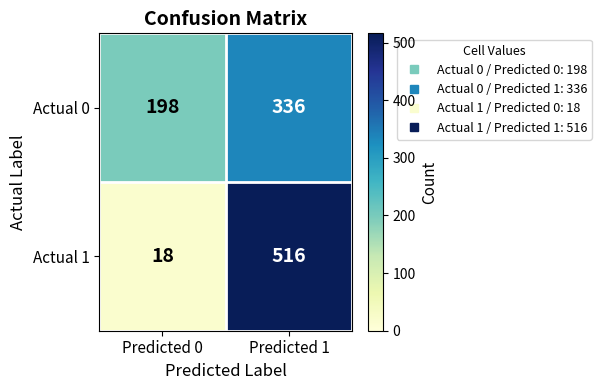

What value does the Actual 0 series have at Predicted 0?

198